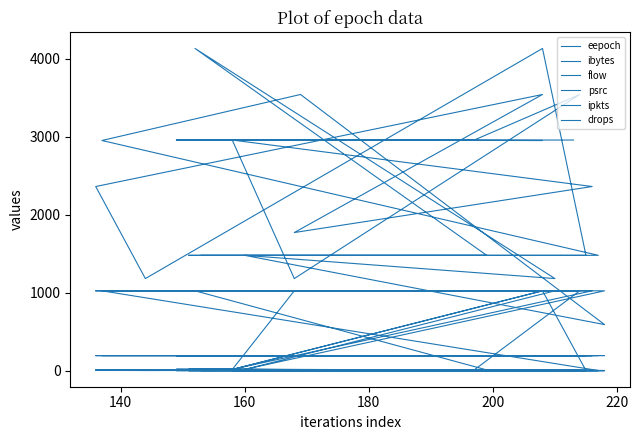

The drops series shows -3 at 37. True or false?

False